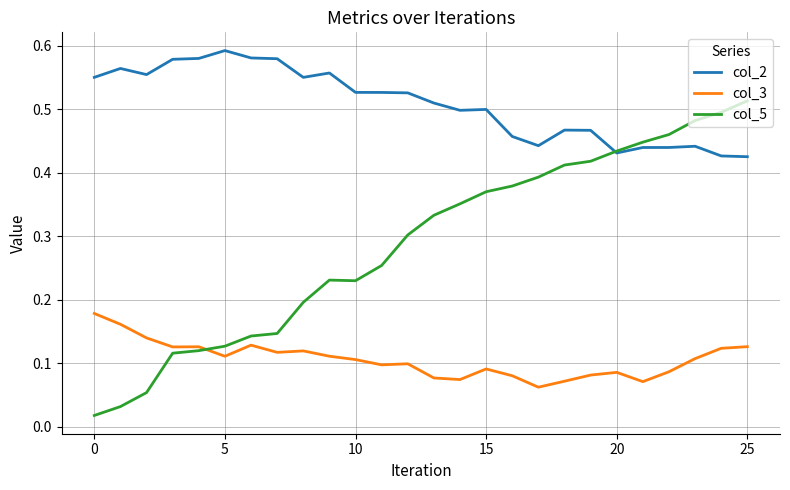

Rank the series by their maximum value, from lowest to highest.

col_3, col_5, col_2